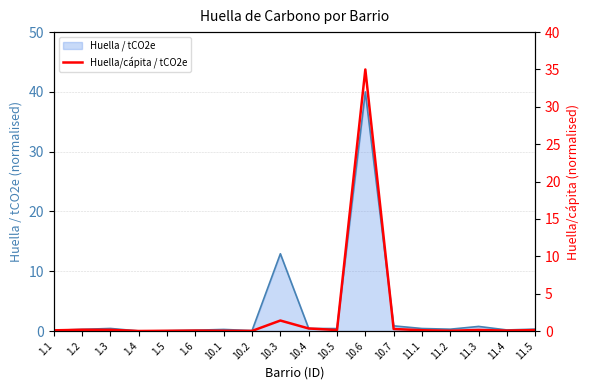

How many lines are shown in the chart?

1